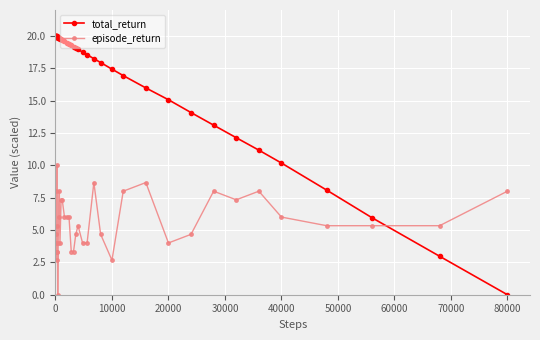

What is the average value of the total_return series?

16.7